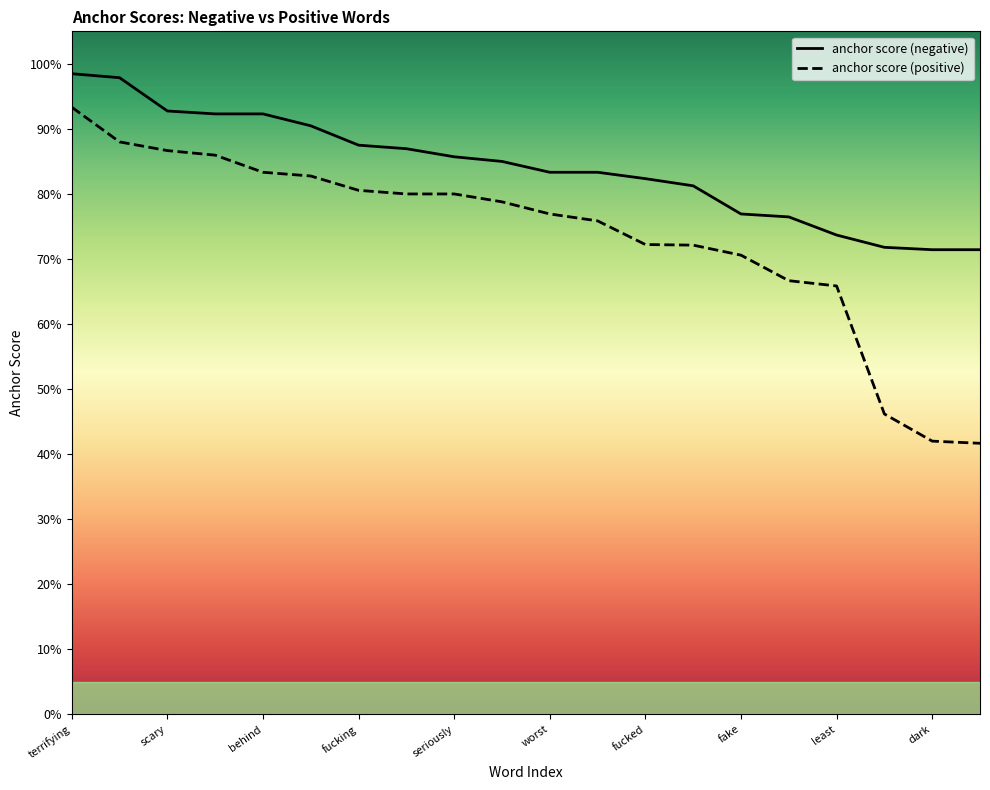

What is the maximum value for anchor score (negative)?

1.0